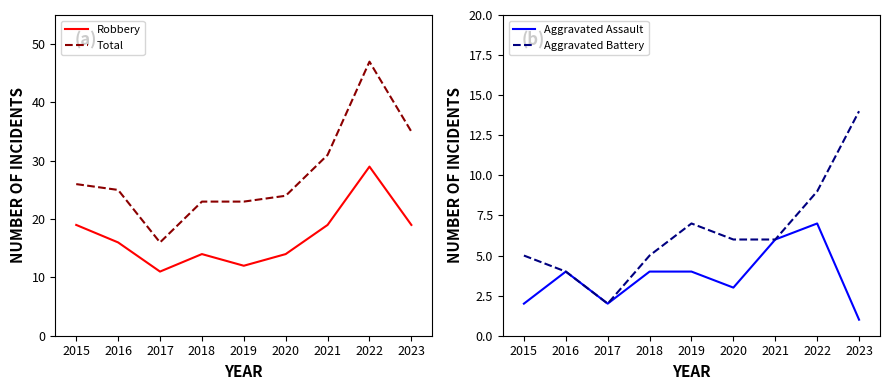

What are all the series names shown in the legend?

Robbery, Total, Aggravated Assault, Aggravated Battery